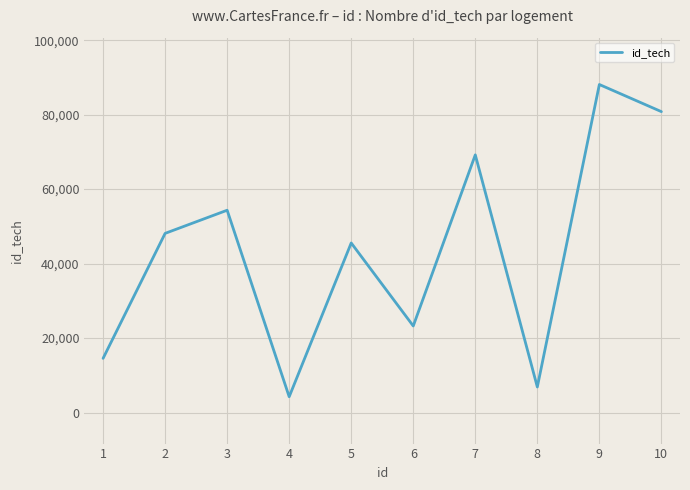

Is it true that the value at 10 is 80800?

True